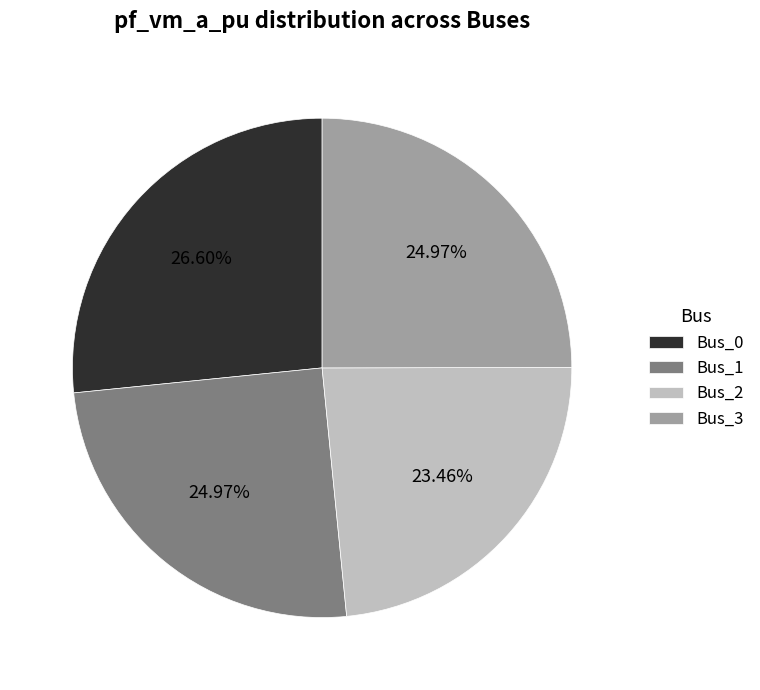

To the nearest percent, what percentage of the pie is Bus_2?

23%